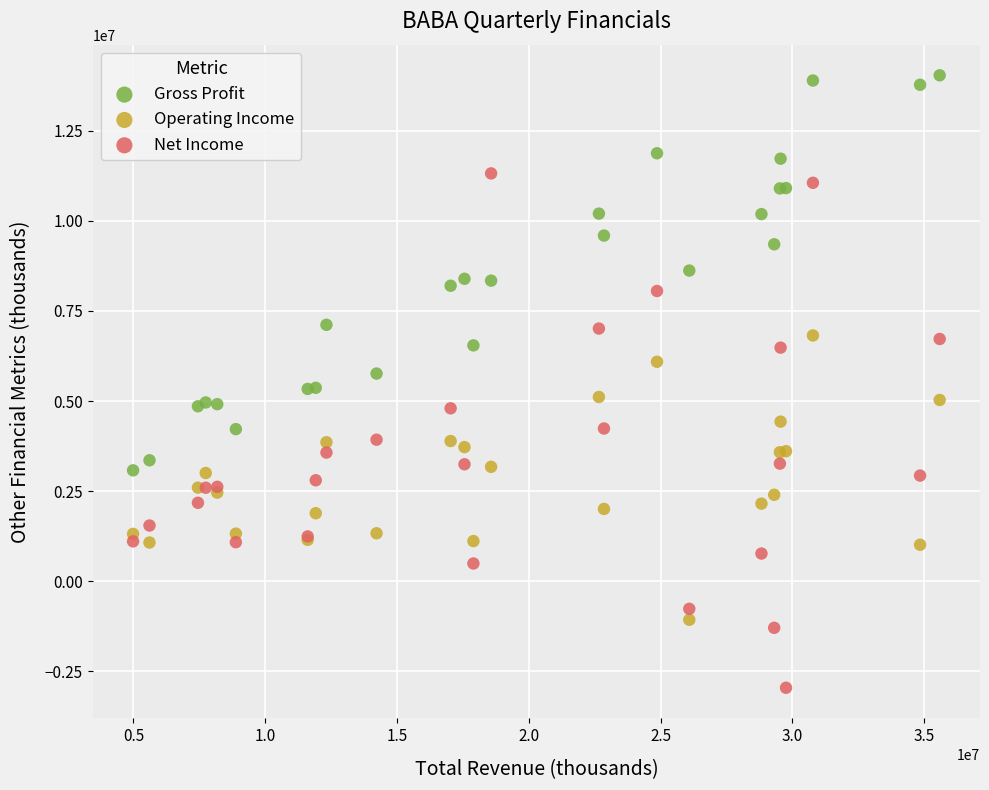

What are all the series names shown in the legend?

Gross Profit, Operating Income, Net Income